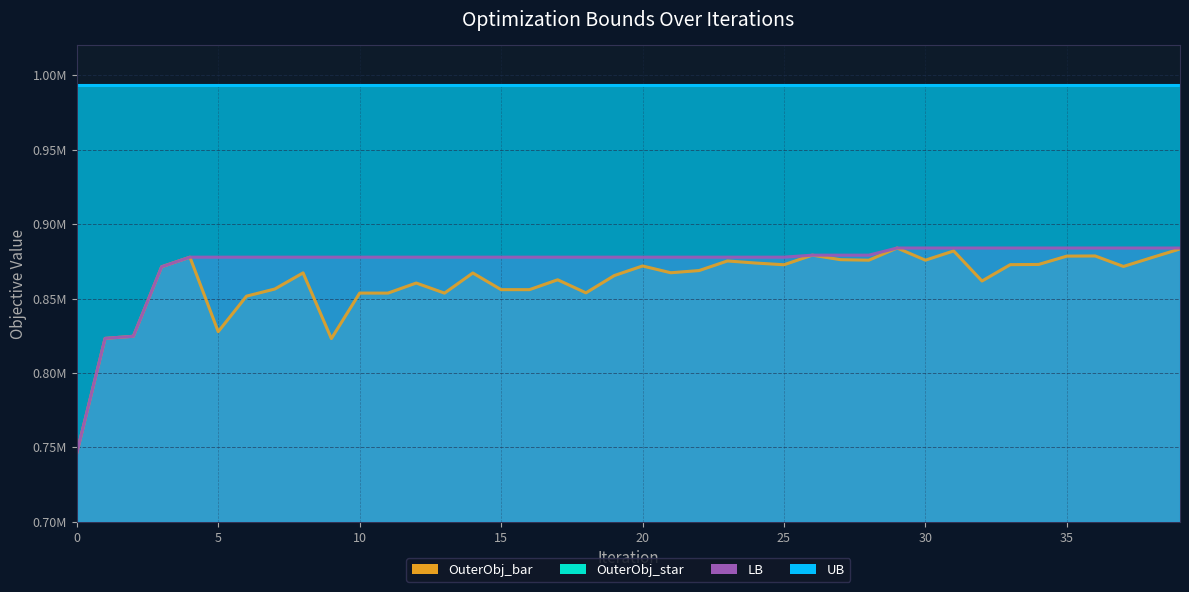

What is the difference between the maximum and minimum values in the OuterObj_bar series?

137756